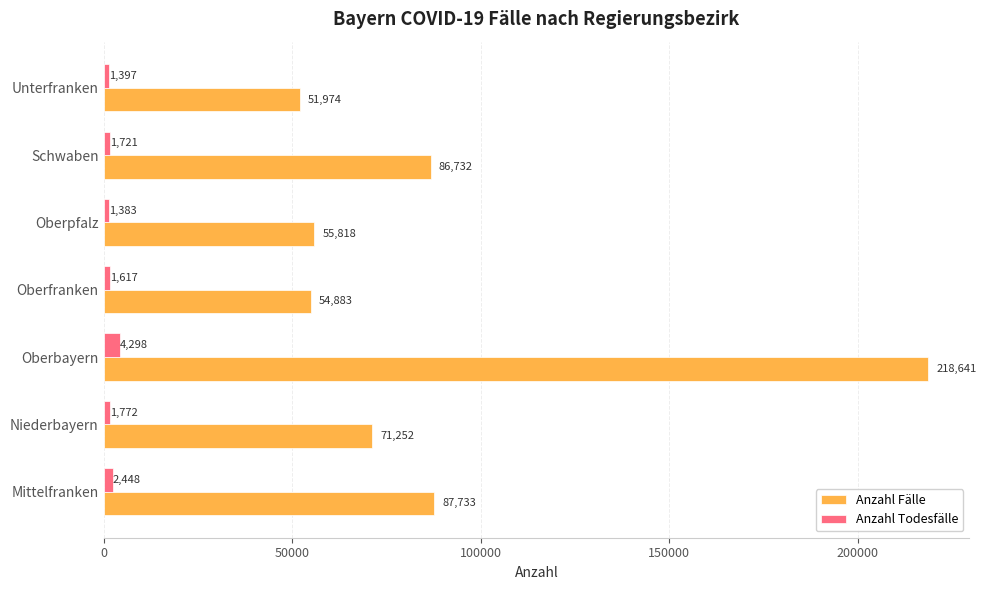

At Oberfranken, list the series in order from smallest to largest.

Anzahl Todesfälle, Anzahl Fälle